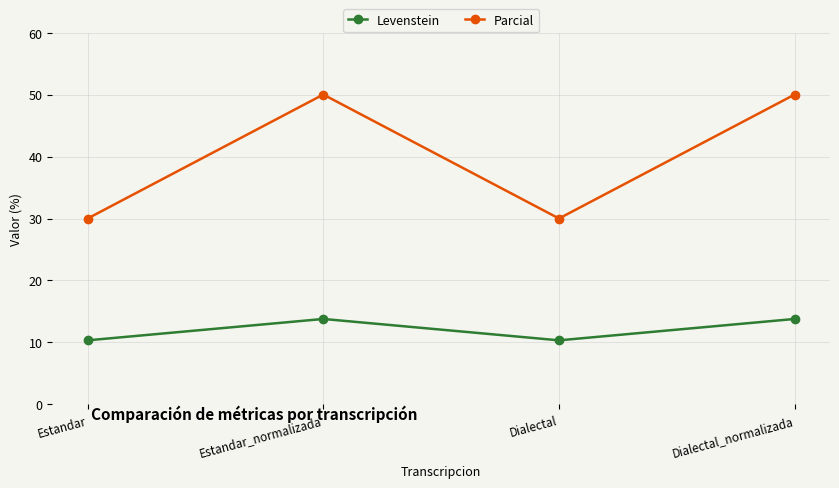

What are all the series names shown in the legend?

Levenstein, Parcial